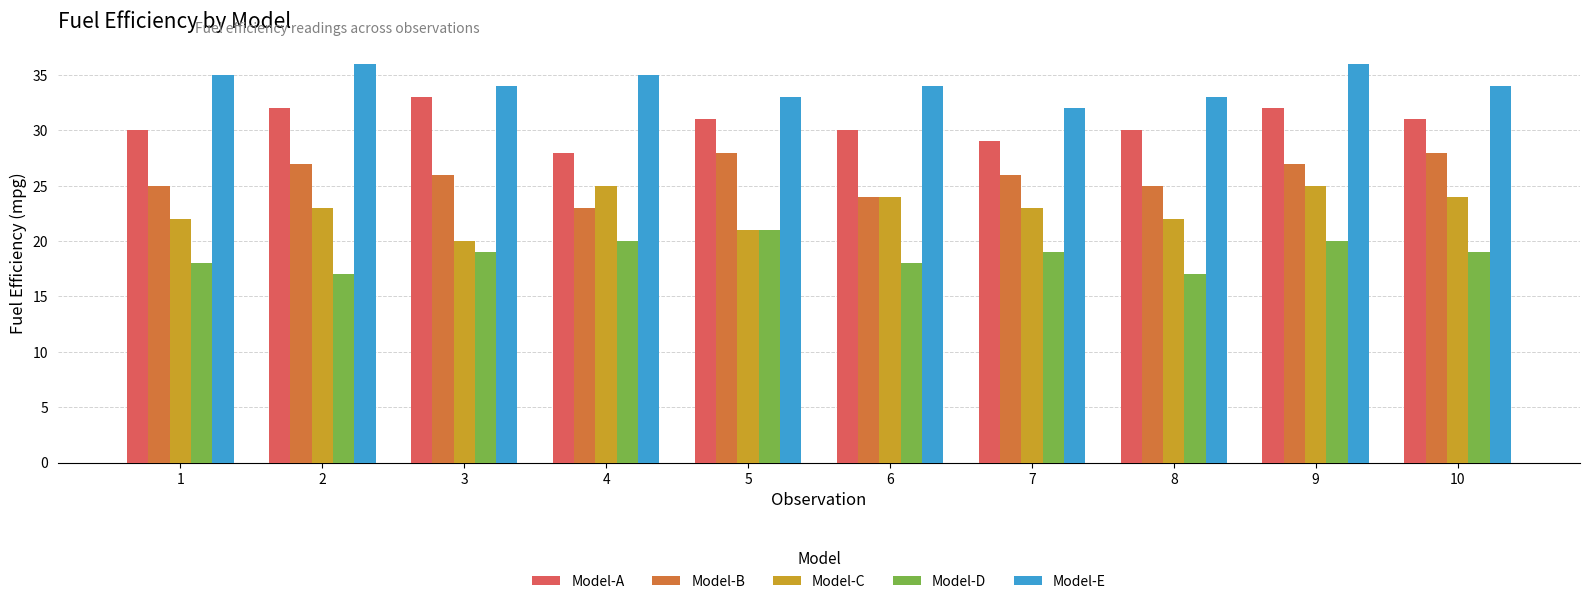

What is the sum of all Model-E values?

342